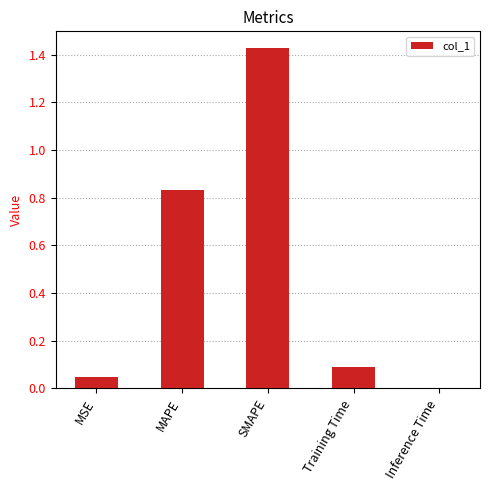

Which label corresponds to the largest value in the chart?

SMAPE